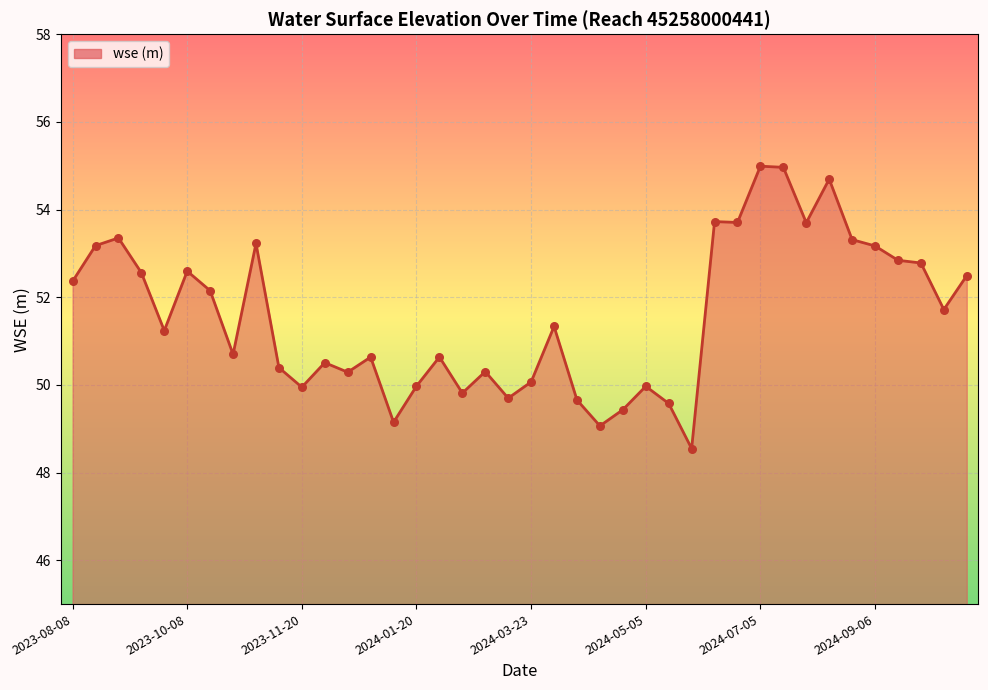

What is the smallest value displayed?

48.5